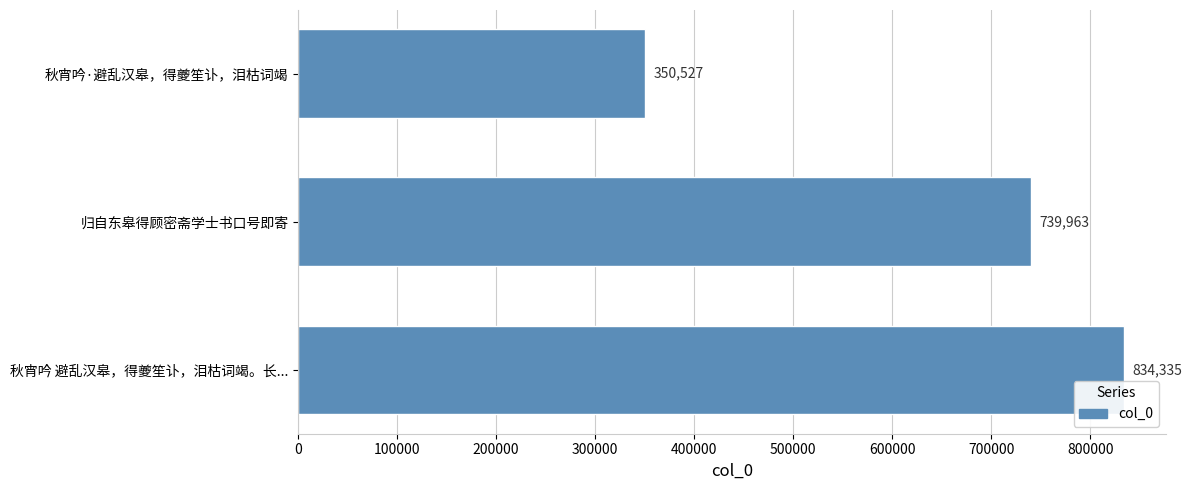

Which has a higher value, 秋宵吟 避乱汉皋，得夔笙讣，泪枯词竭。长... or 秋宵吟·避乱汉皋，得夔笙讣，泪枯词竭?

秋宵吟 避乱汉皋，得夔笙讣，泪枯词竭。长...